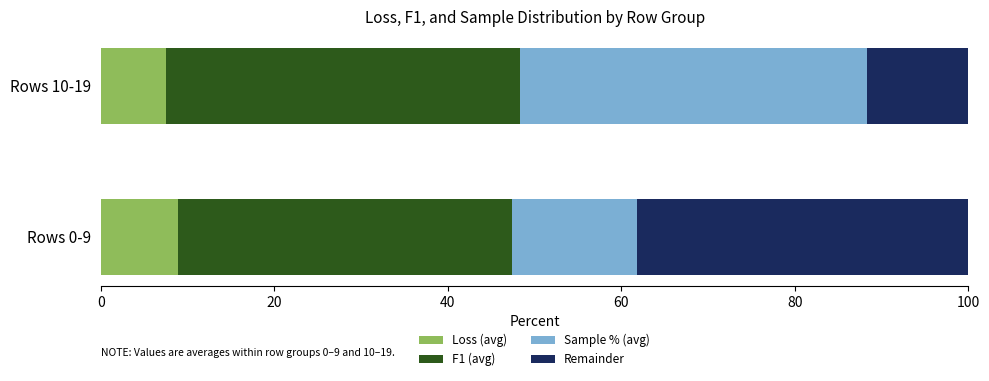

What is the highest value of the Loss (avg) series?

8.8